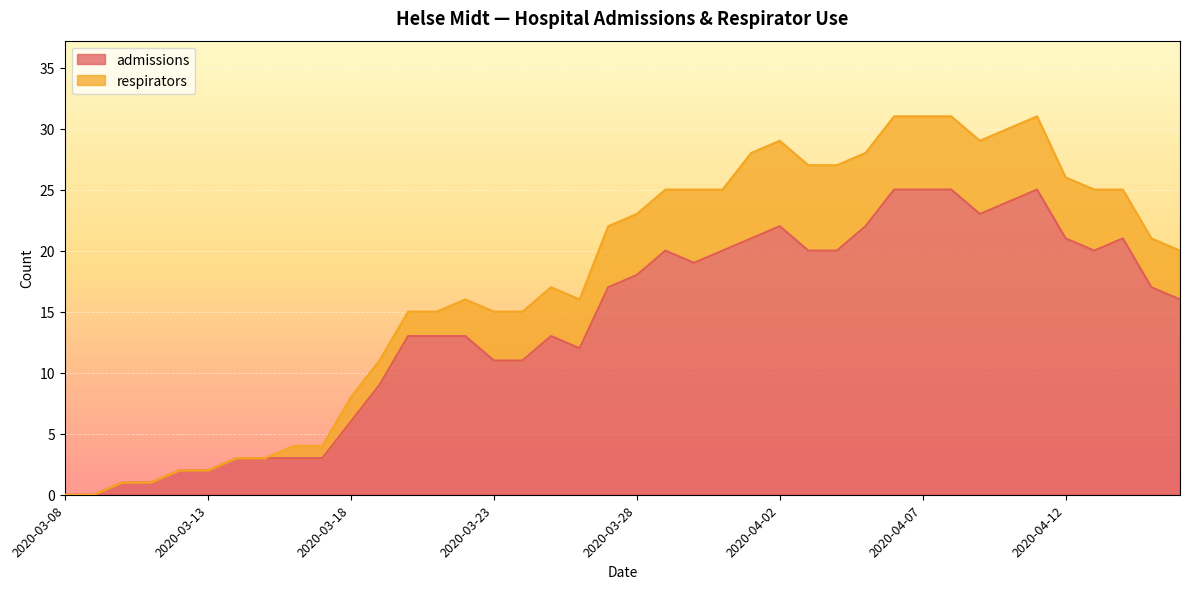

Which category has the lowest value across all series?

2020-03-08